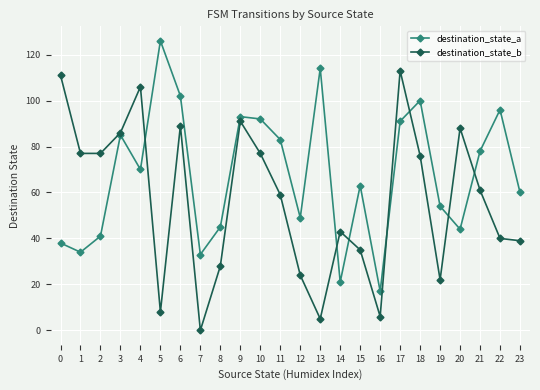

How many data points does each series have?

24